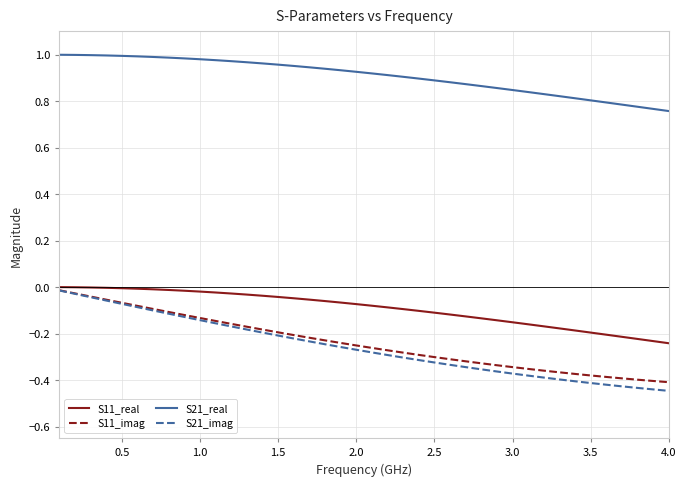

True or false: S11_imag and S21_real cross at least once.

False